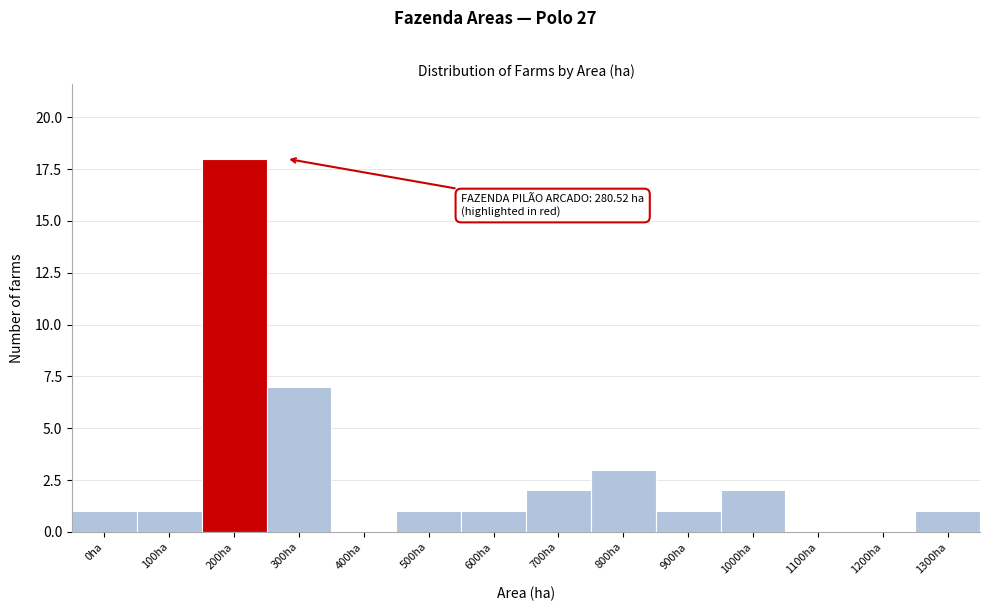

Reading left to right, transcribe all the data shown in this chart.

0ha=1	100ha=1	200ha=18	300ha=7	400ha=0	500ha=1	600ha=1	700ha=2	800ha=3	900ha=1	1000ha=2	1100ha=0	1200ha=0	1300ha=1